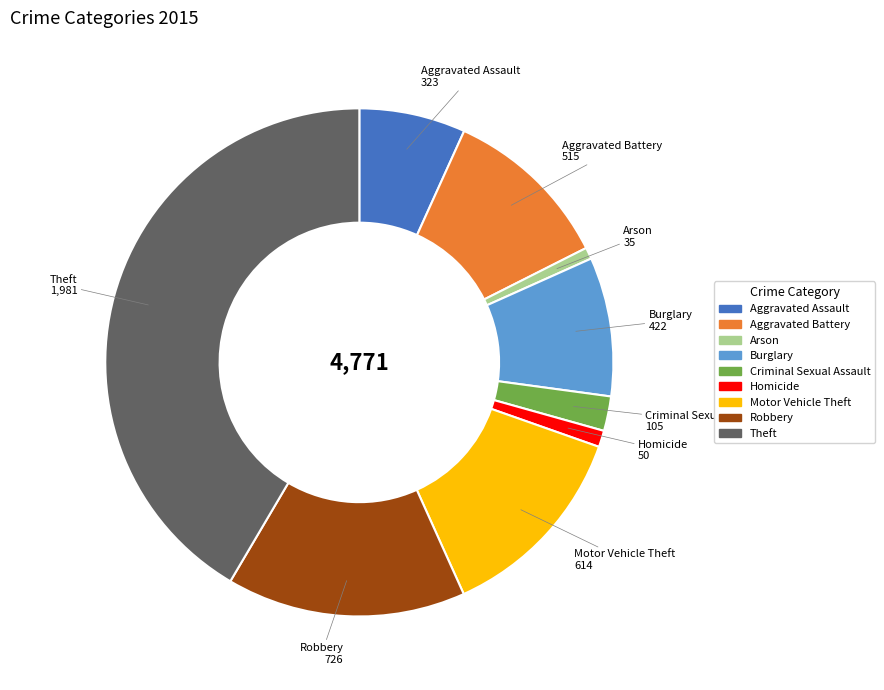

What is the largest slice in the pie chart?

Theft